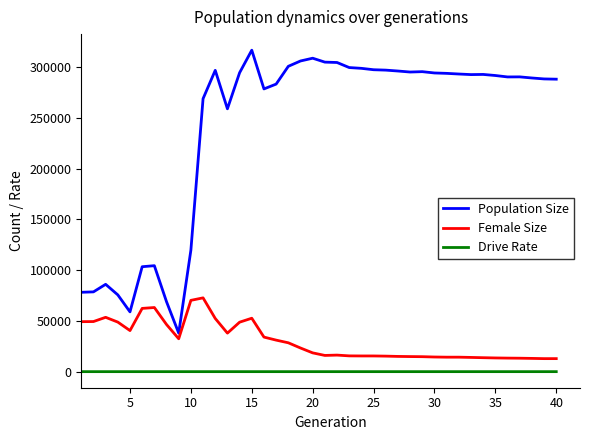

How many distinct data groups are displayed?

3